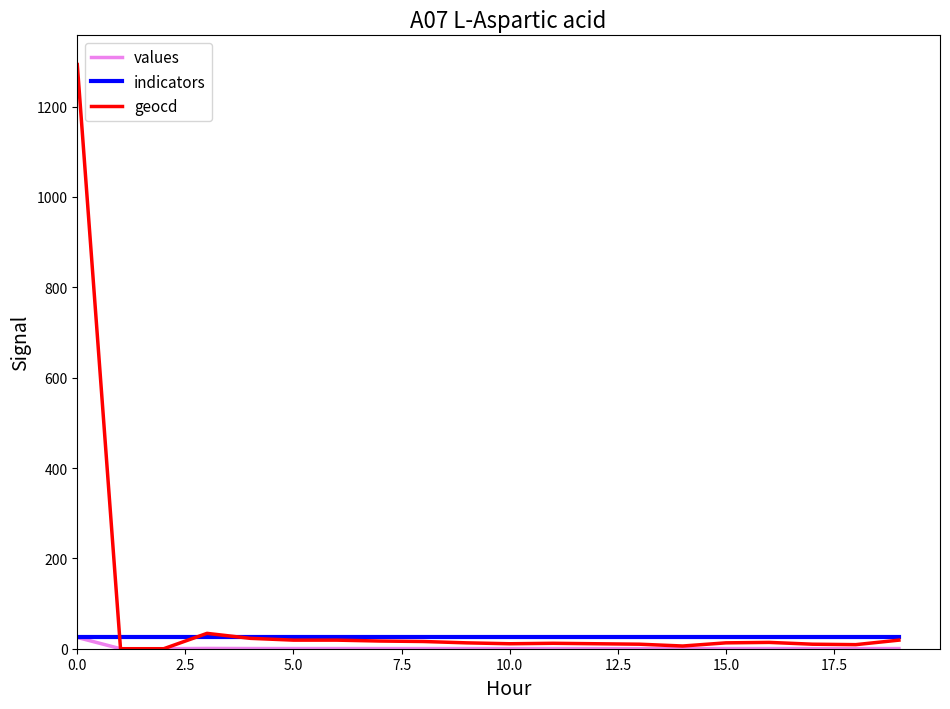

Which series has the widest spread of values?

geocd